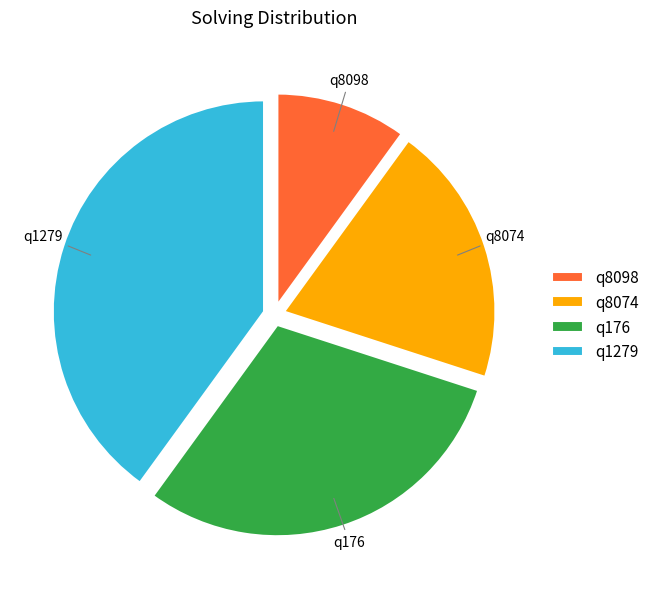

Which category has the smallest portion of the pie?

q8098